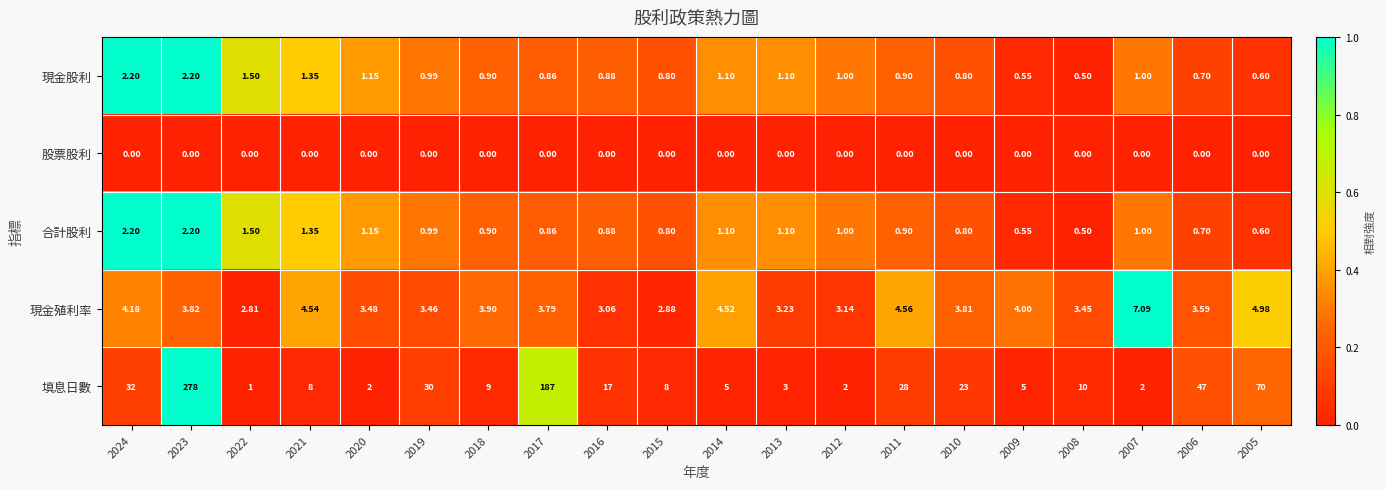

At which category does the chart reach its peak across all series?

2023